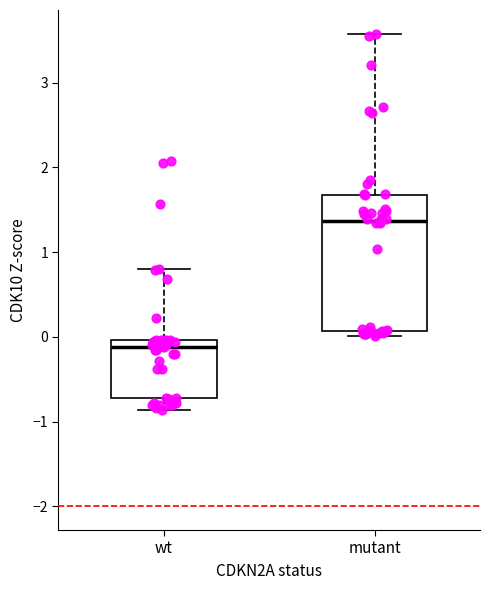

Reading left to right, transcribe this box plot: for each box, give where its median line is, the range the box spans, and where its two whiskers end, as read against the y-axis. The values are not printed on the chart, so give them approximately, as read against the axis.

wt: median -0.1, box -0.7 to 0.0, whiskers -0.9 to 0.8
mutant: median 1.4, box 0.1 to 1.7, whiskers 0.0 to 3.6